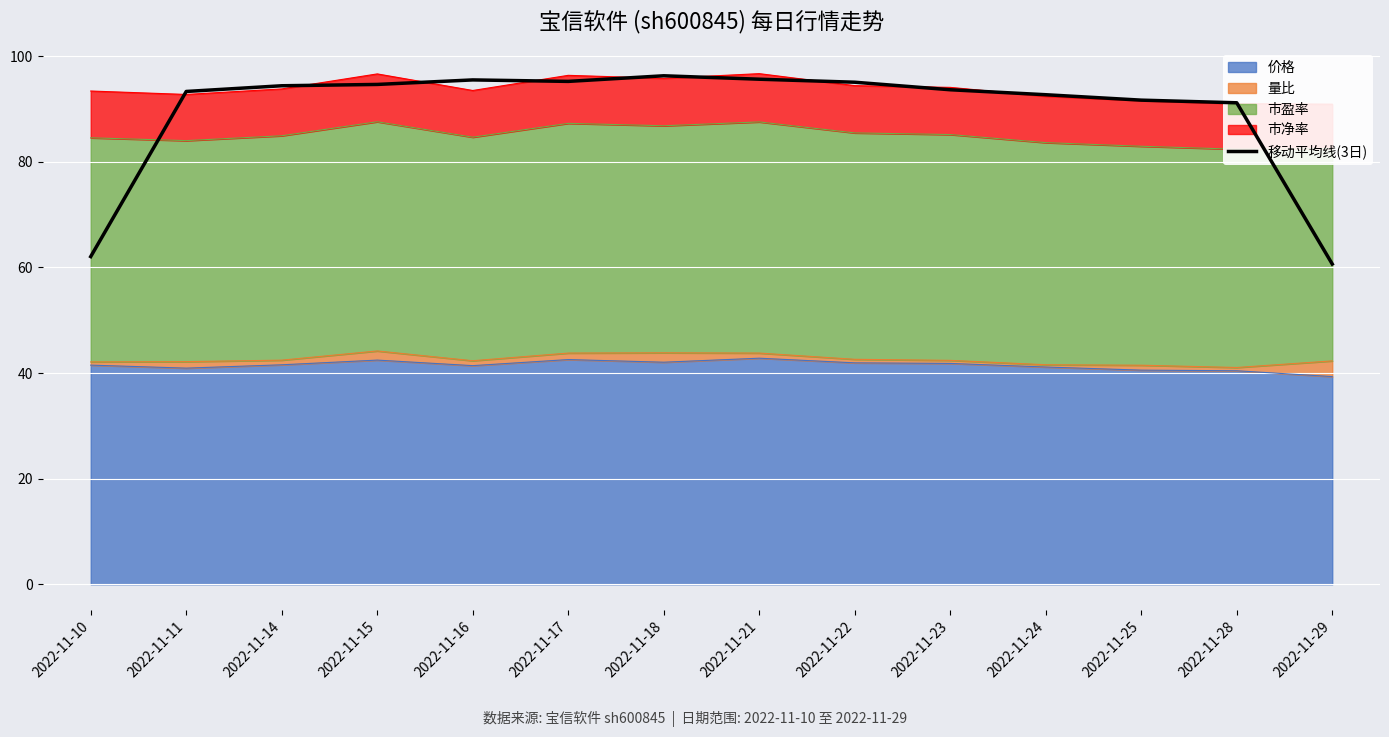

Read the value at 2022-11-28.

91.2